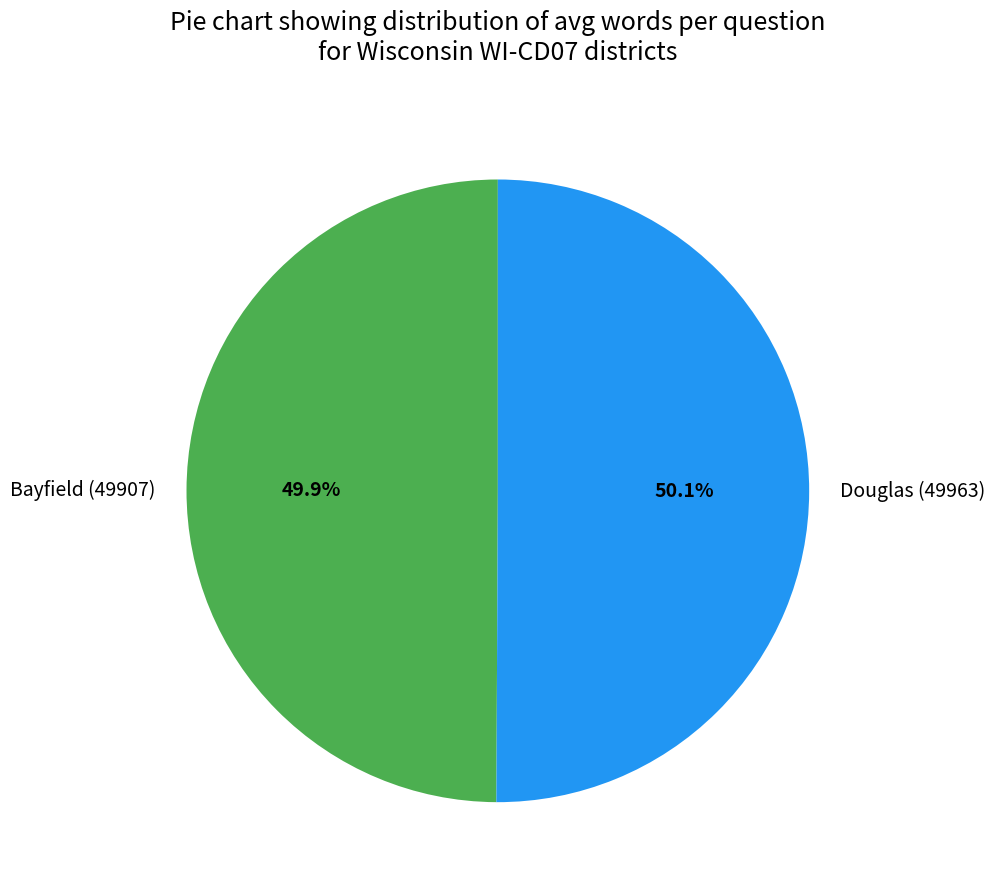

Combined, do Bayfield (49907) and Douglas (49963) account for over 50%?

Yes